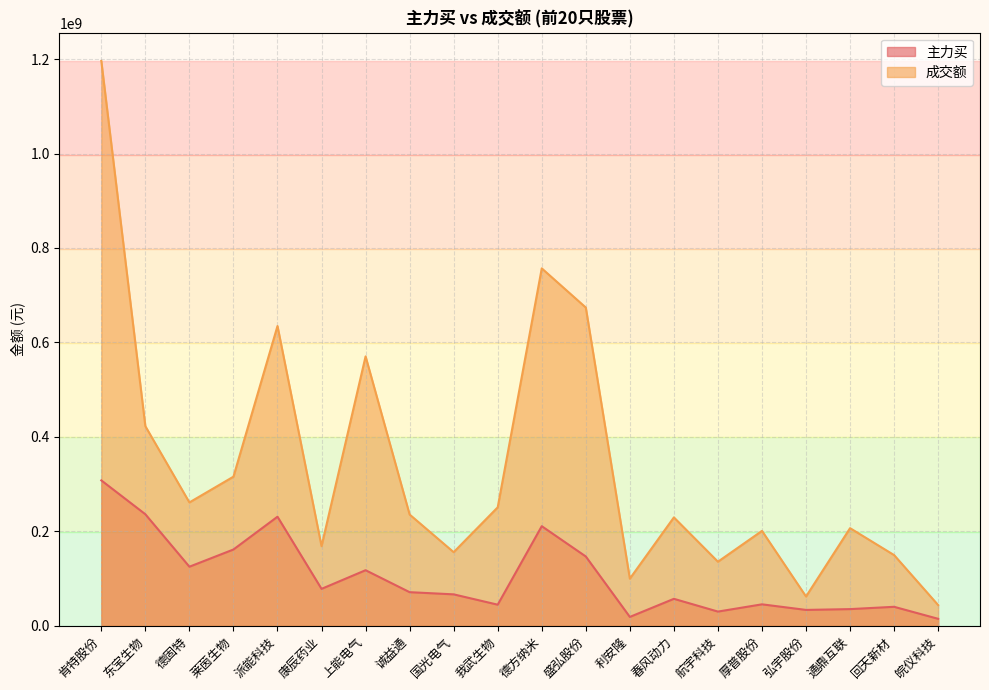

Between 康辰药业 and 诚益通, which series saw the biggest shift?

成交额